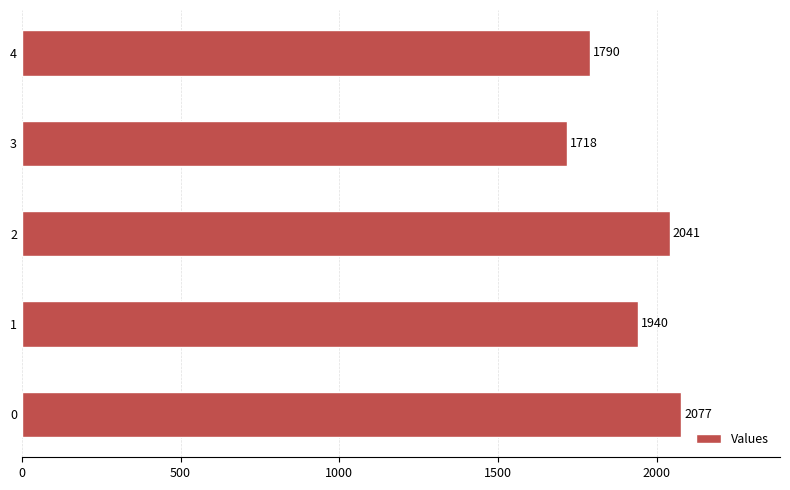

Is it true that the value at 2 is 1216.3?

False